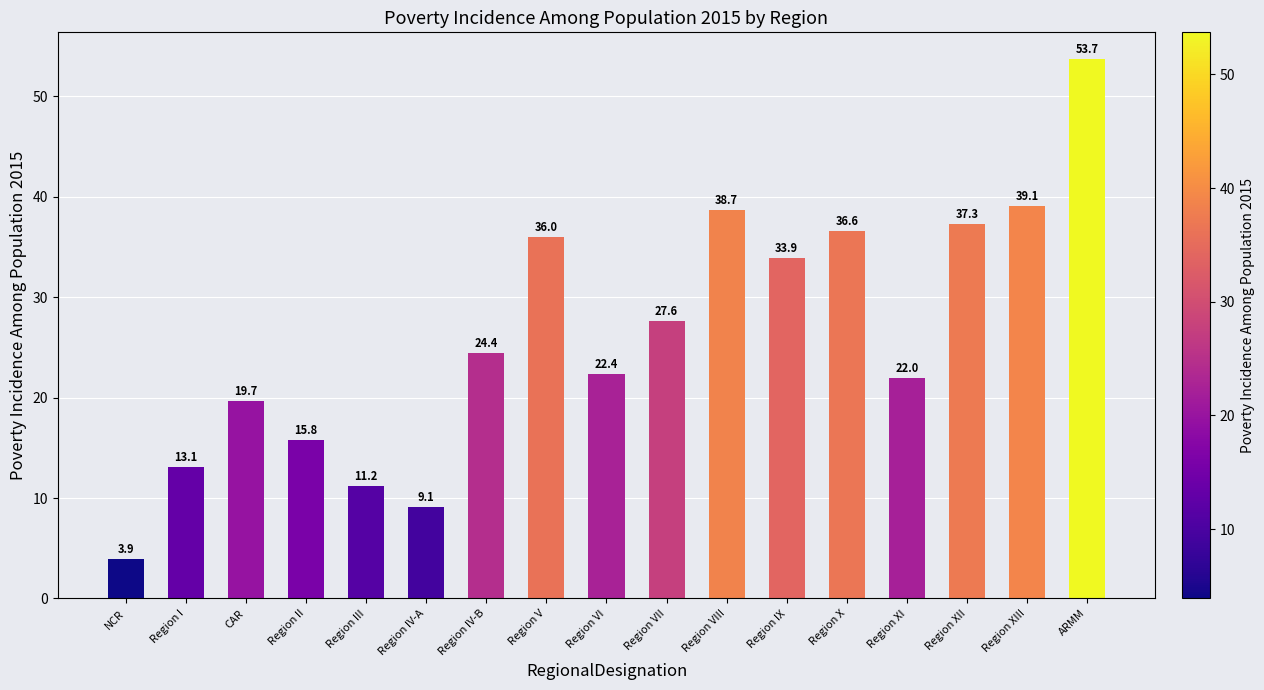

What is the change in value from Region II to Region VIII?

+22.9